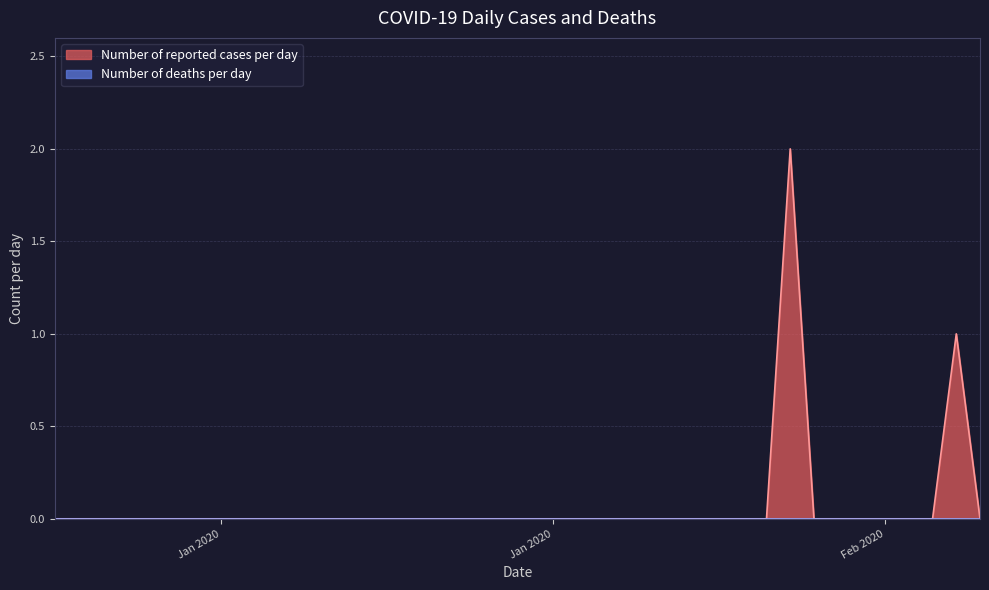

True or false: Number of reported cases per day has more than 1 points higher than both neighbors.

True